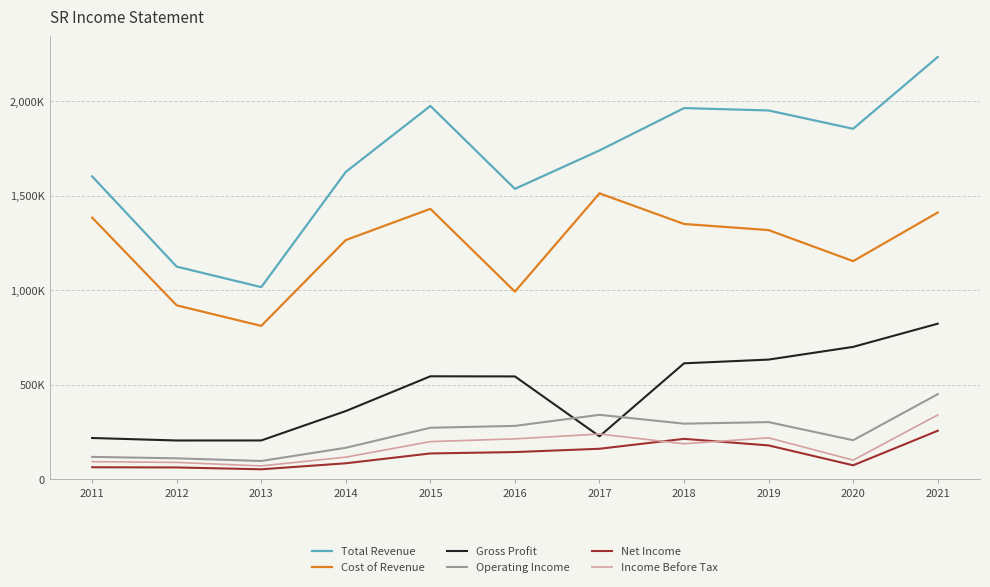

True or false: Operating Income has a value of 118200 at 2011.

True